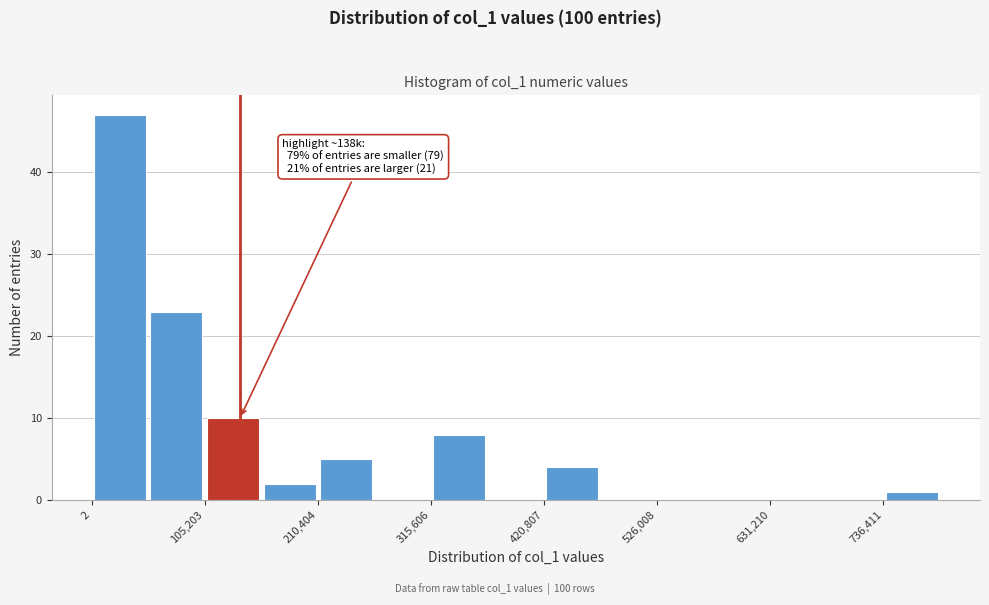

Around what value on the x-axis is the tallest bar? Give the approximate position of its centre, as read against the axis.

20000